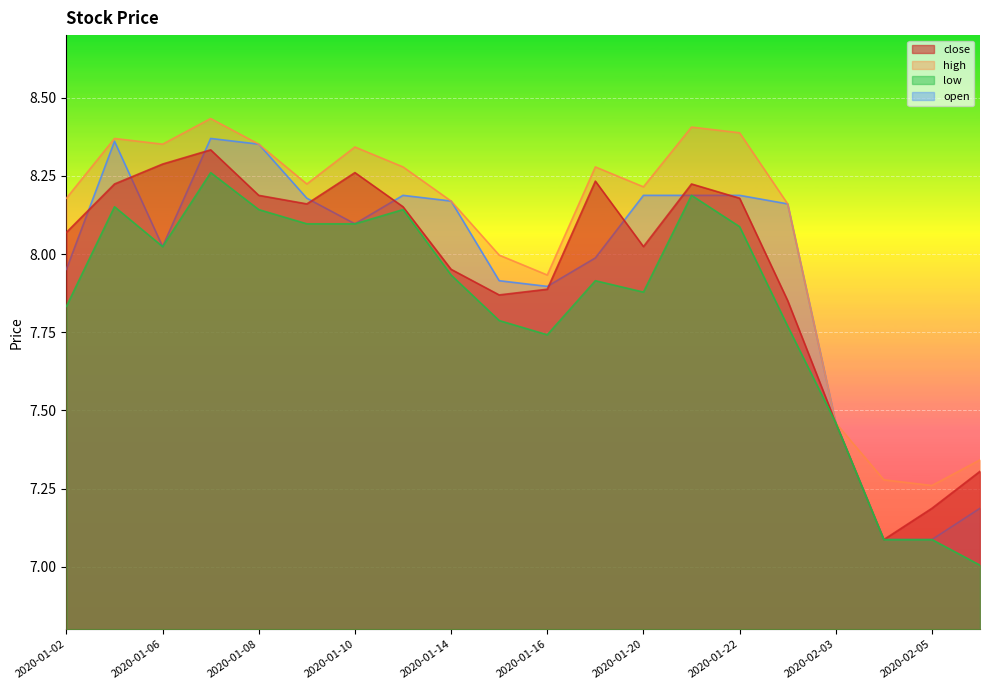

What is the label of the 13th point from the left?

2020-01-20